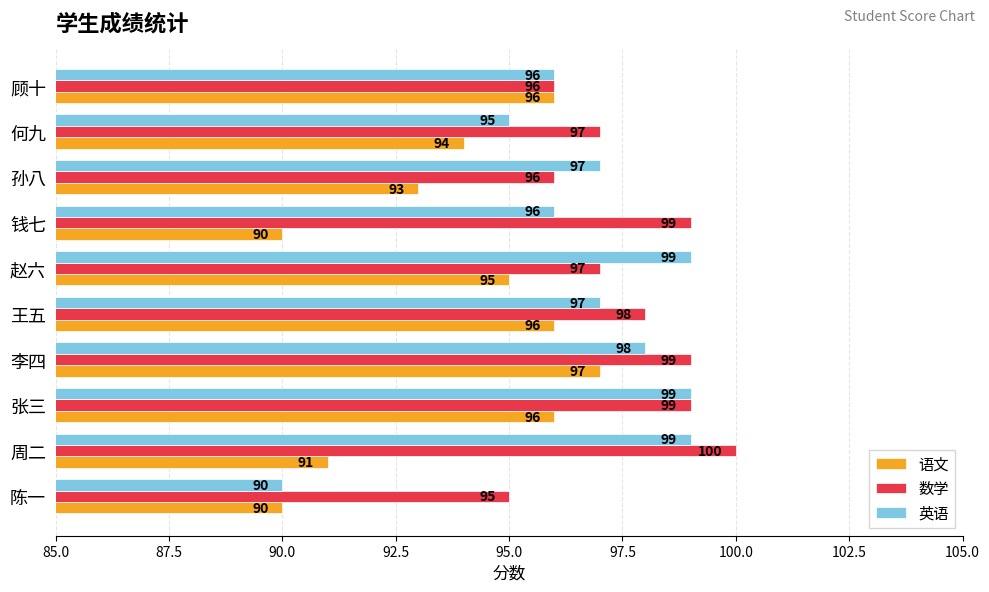

True or false: 英语 has a value of 96 at 顾十.

True